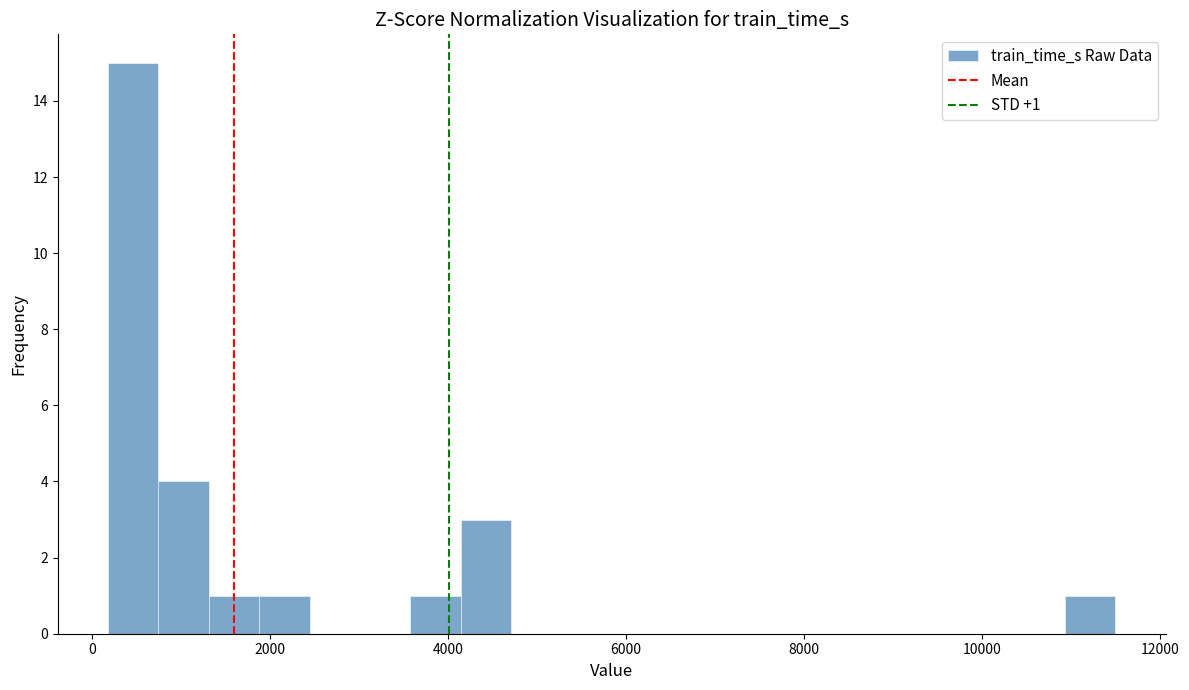

Read against the x-axis, roughly where is the centre of the tallest bar?

400